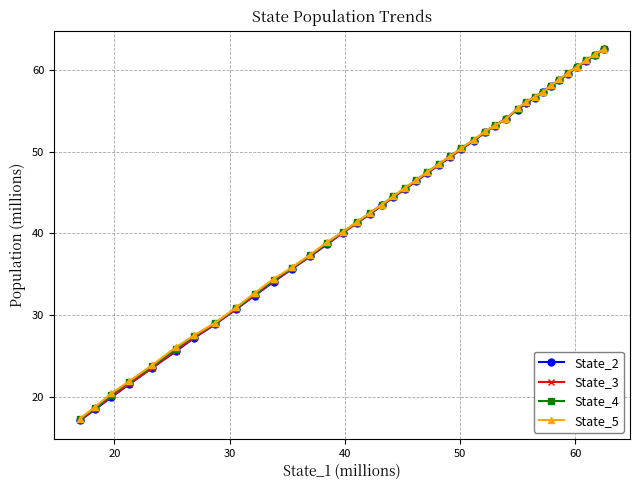

What is the value of the State_4 point at the 26th from the left?

51.4